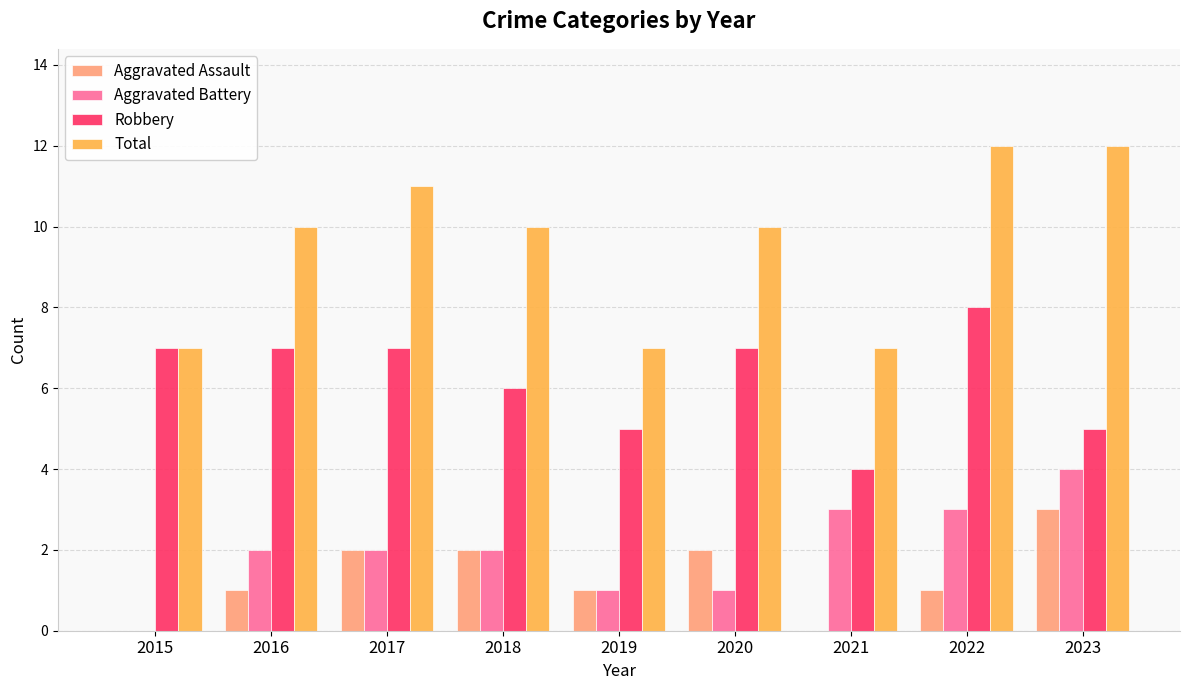

Reading right to left, transcribe all the data shown in this chart.

Aggravated Assault: 2023=3	2022=1	2021=0	2020=2	2019=1	2018=2	2017=2	2016=1	2015=0
Aggravated Battery: 2023=4	2022=3	2021=3	2020=1	2019=1	2018=2	2017=2	2016=2	2015=0
Robbery: 2023=5	2022=8	2021=4	2020=7	2019=5	2018=6	2017=7	2016=7	2015=7
Total: 2023=12	2022=12	2021=7	2020=10	2019=7	2018=10	2017=11	2016=10	2015=7